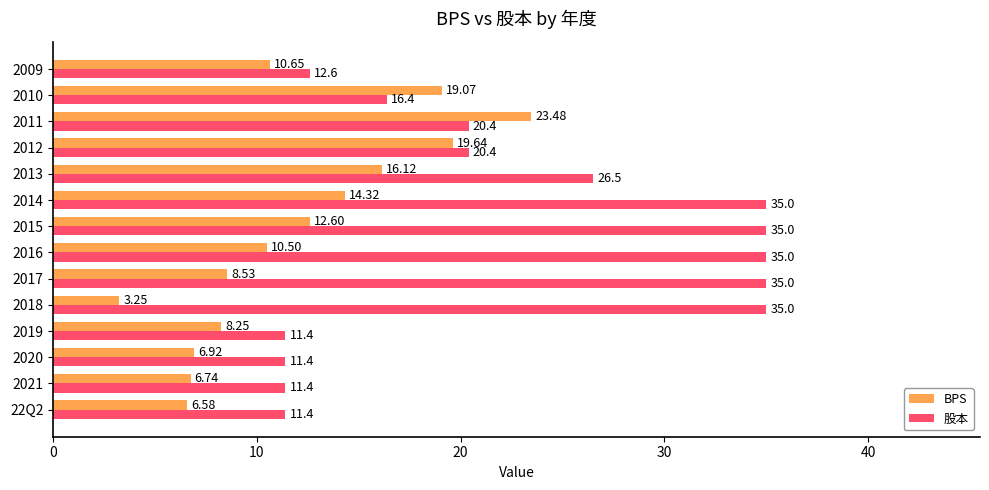

What is the total value across all series at 2020?

18.3